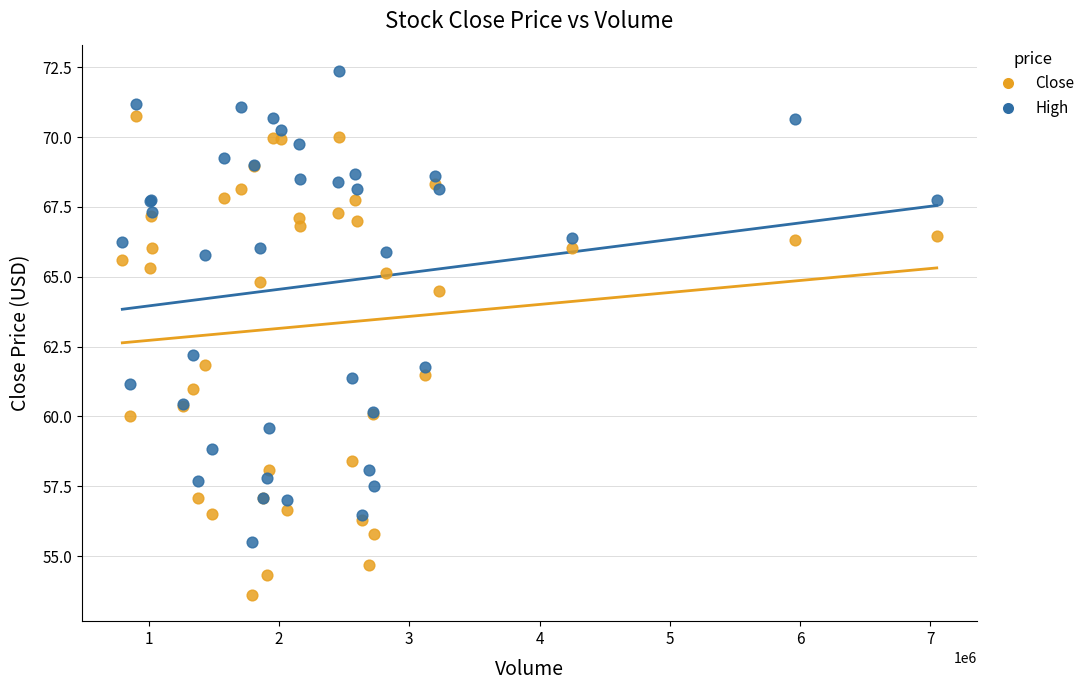

What are all the series names shown in the legend?

Close, High